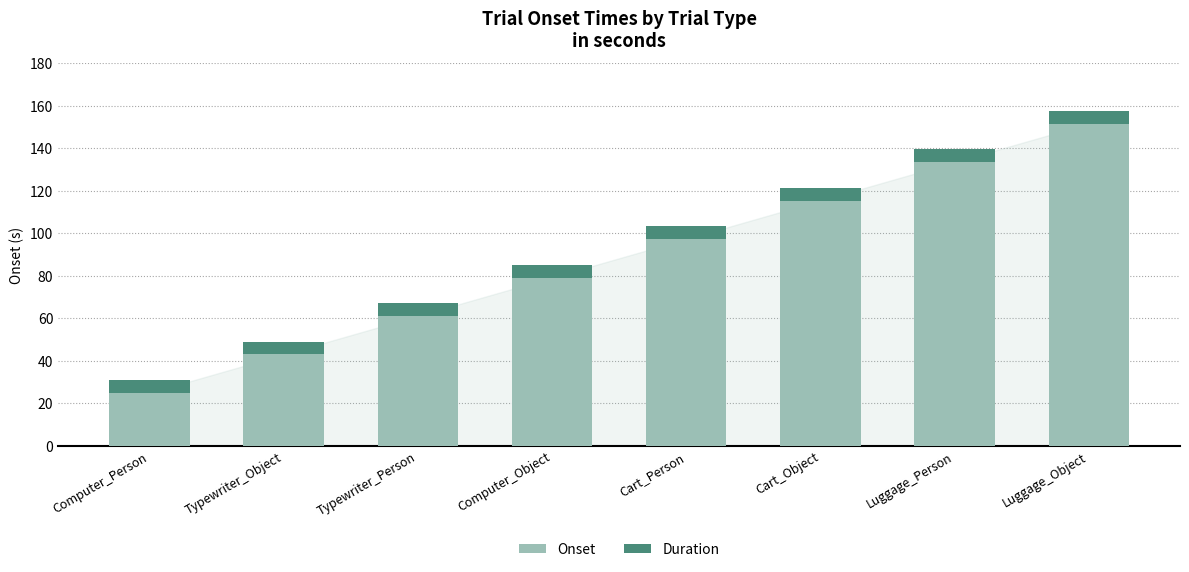

At which category is the sum across all series the highest?

Luggage_Object